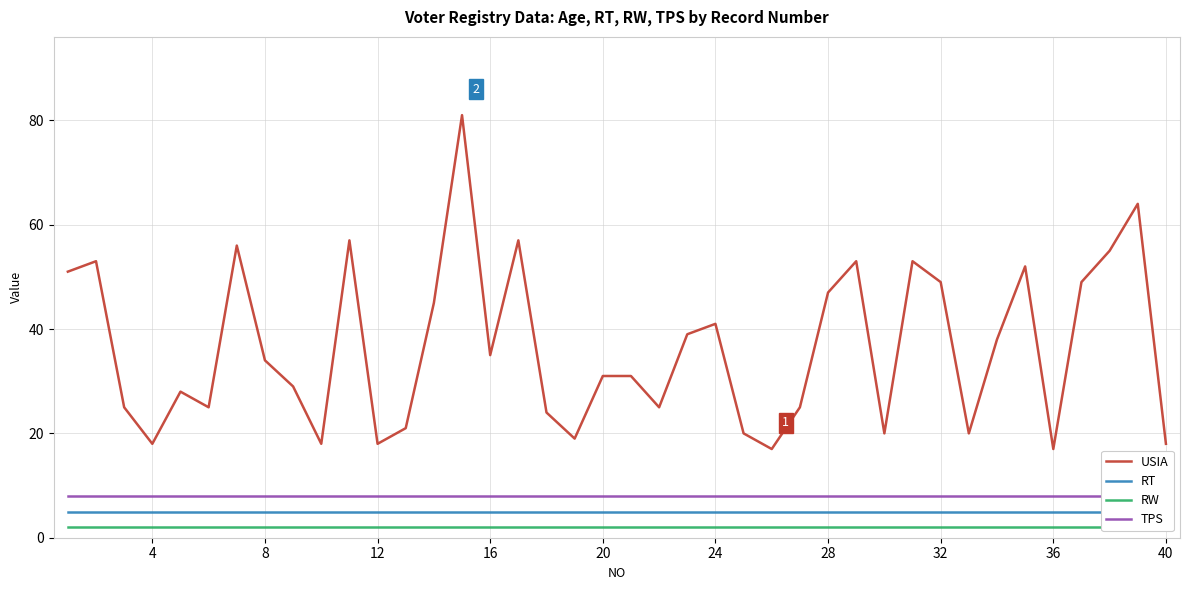

The value of USIA at 32 is 77. True or false?

False